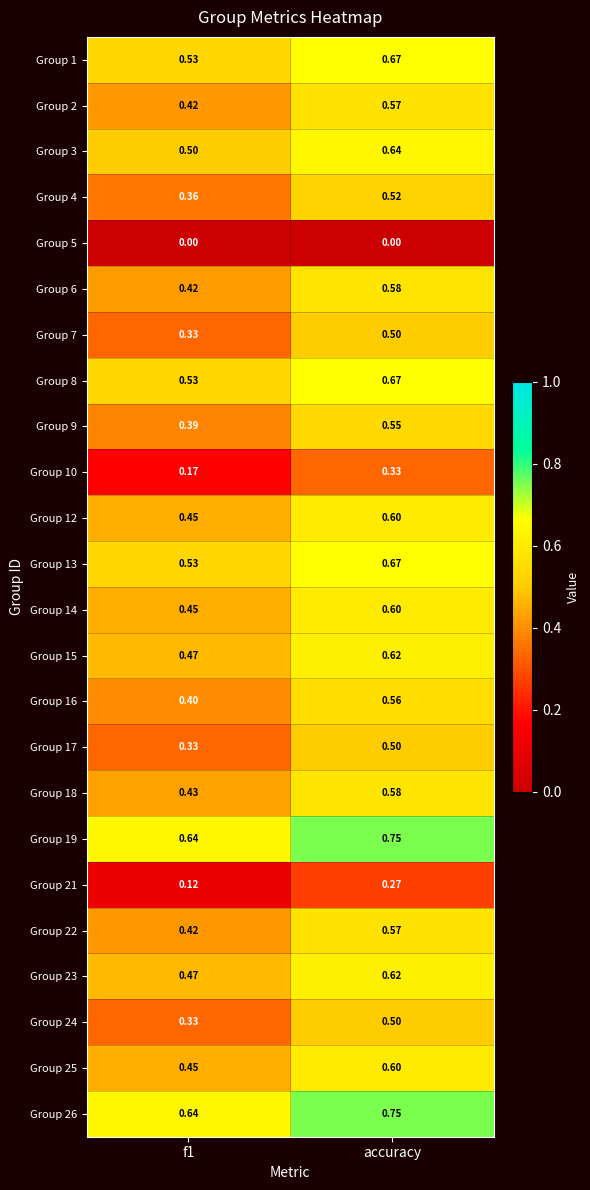

At which category does the chart reach its peak across all series?

accuracy